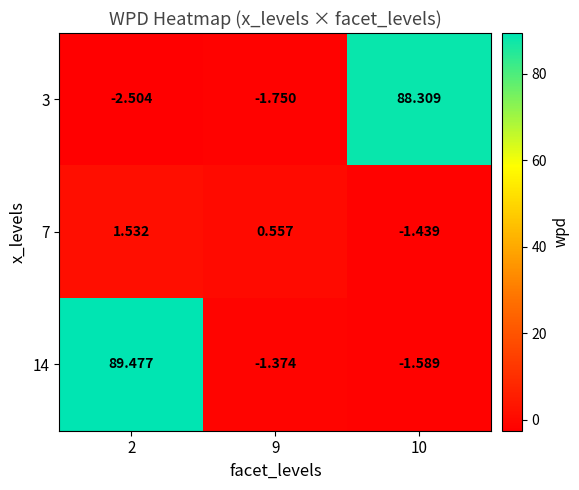

How many categories are shown in the chart?

3